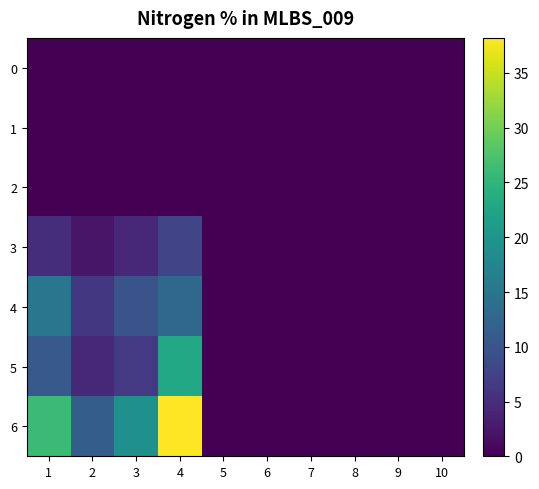

Which series has the largest total across all categories?

6